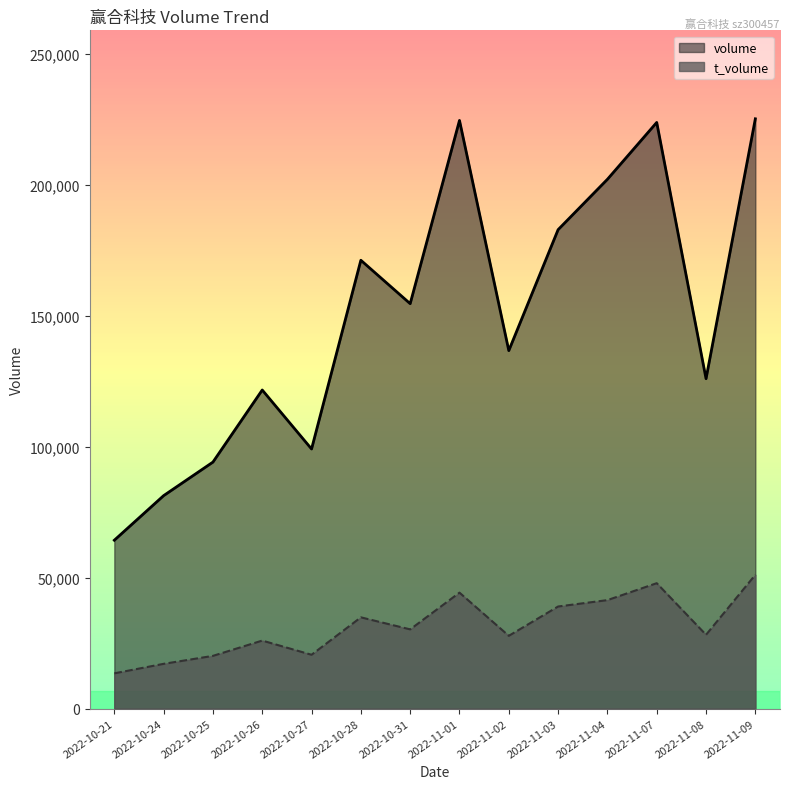

What is the sum of the t_volume values at 2022-11-08 and 2022-10-25?

48355